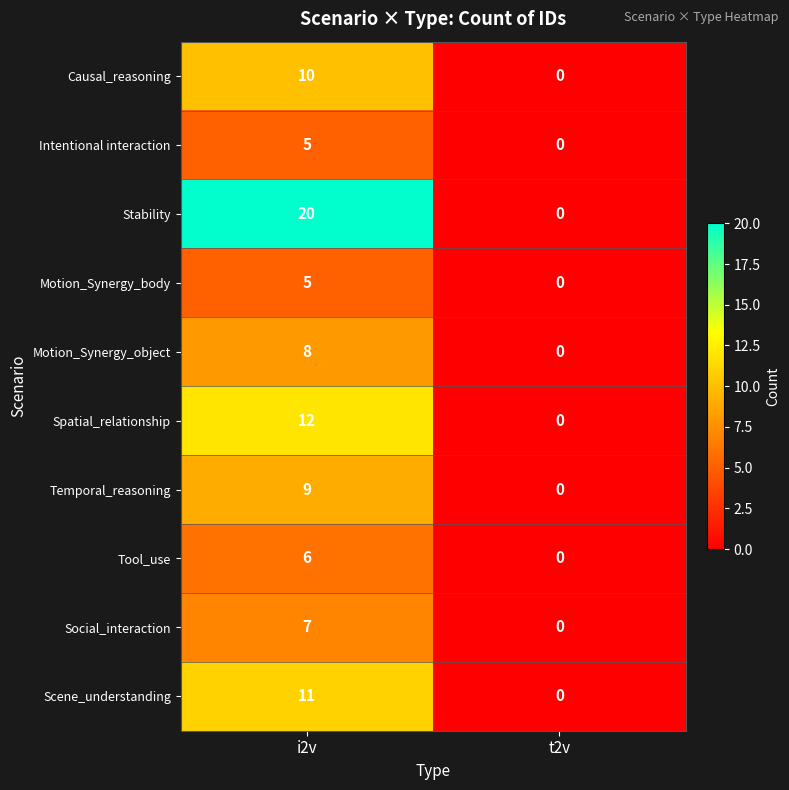

What is the sum of all Temporal_reasoning values?

9